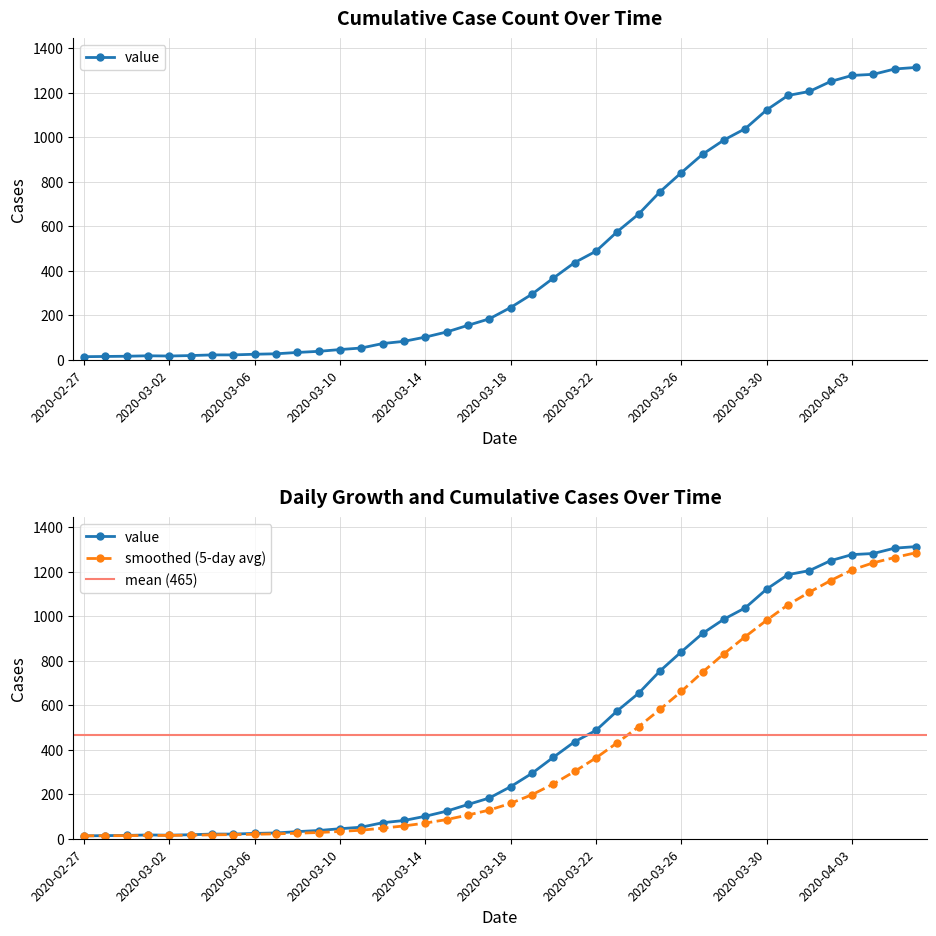

Rank the categories by value from highest to lowest.

2020-04-06, 2020-04-05, 2020-04-04, 2020-04-03, 2020-04-02, 2020-04-01, 2020-03-31, 2020-03-30, 2020-03-29, 2020-03-28, 2020-03-27, 2020-03-26, 2020-03-25, 2020-03-24, 2020-03-23, 2020-03-22, 2020-03-21, 2020-03-20, 2020-03-19, 2020-03-18, 2020-03-17, 2020-03-16, 2020-03-15, 2020-03-14, 2020-03-13, 2020-03-12, 2020-03-11, 2020-03-10, 2020-03-09, 2020-03-08, 2020-03-07, 2020-03-06, 2020-03-04, 2020-03-05, 2020-03-03, 2020-03-01, 2020-03-02, 2020-02-29, 2020-02-28, 2020-02-27